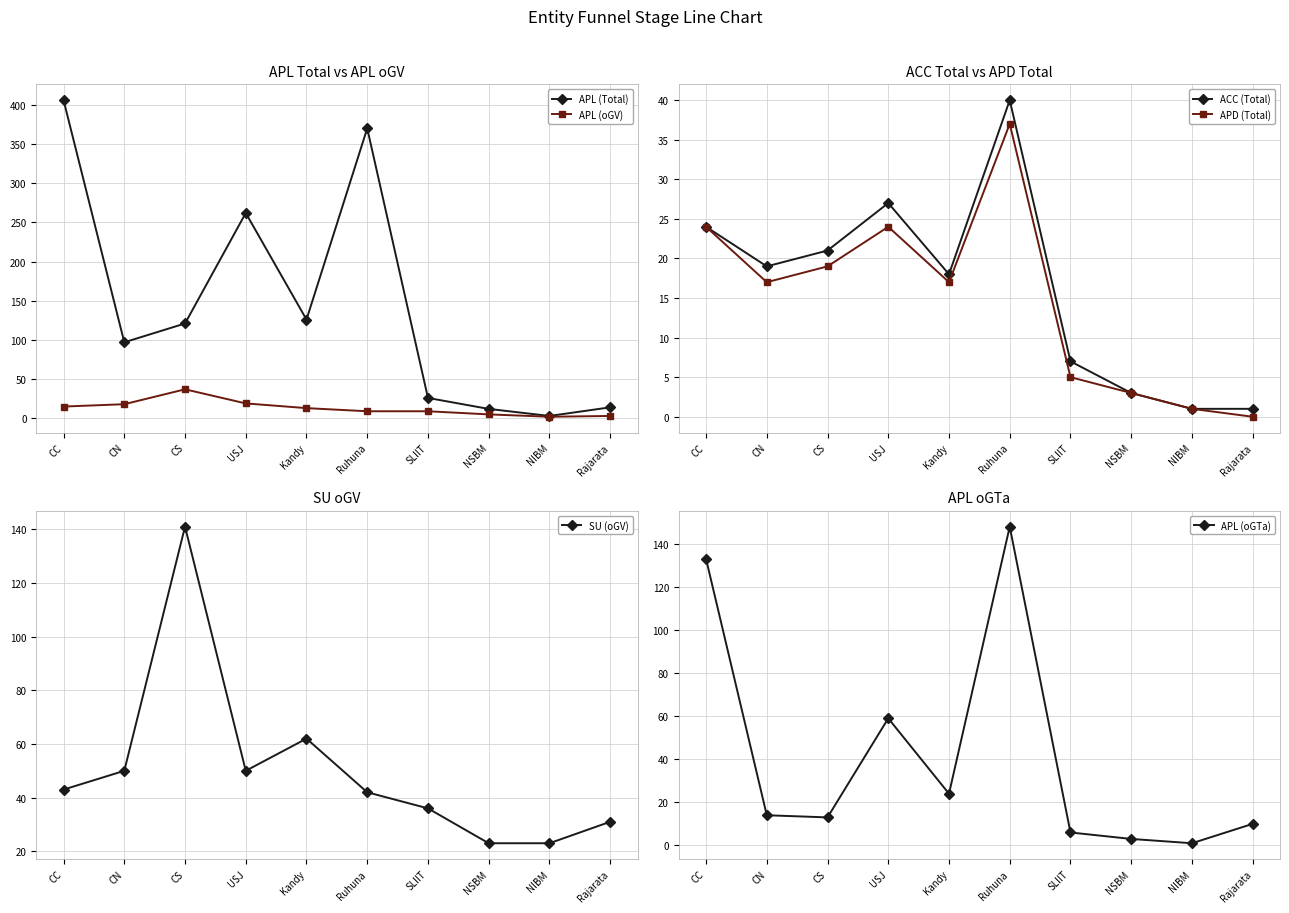

Reading left to right, extract all data points from this chart.

APL (Total): CC=406	CN=97	CS=121	USJ=262	Kandy=126	Ruhuna=370	SLIIT=26	NSBM=12	NIBM=3	Rajarata=14
APL (oGV): CC=15	CN=18	CS=37	USJ=19	Kandy=13	Ruhuna=9	SLIIT=9	NSBM=5	NIBM=2	Rajarata=3
ACC (Total): CC=24	CN=19	CS=21	USJ=27	Kandy=18	Ruhuna=40	SLIIT=7	NSBM=3	NIBM=1	Rajarata=1
APD (Total): CC=24	CN=17	CS=19	USJ=24	Kandy=17	Ruhuna=37	SLIIT=5	NSBM=3	NIBM=1	Rajarata=0
SU (oGV): CC=43	CN=50	CS=141	USJ=50	Kandy=62	Ruhuna=42	SLIIT=36	NSBM=23	NIBM=23	Rajarata=31
APL (oGTa): CC=133	CN=14	CS=13	USJ=59	Kandy=24	Ruhuna=148	SLIIT=6	NSBM=3	NIBM=1	Rajarata=10